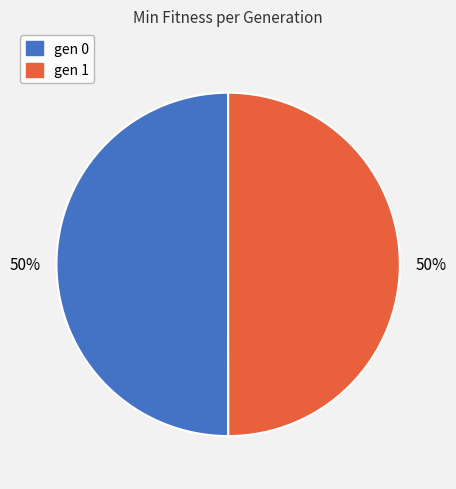

What is the ratio of the value at gen 1 to the value at gen 0?

1.0